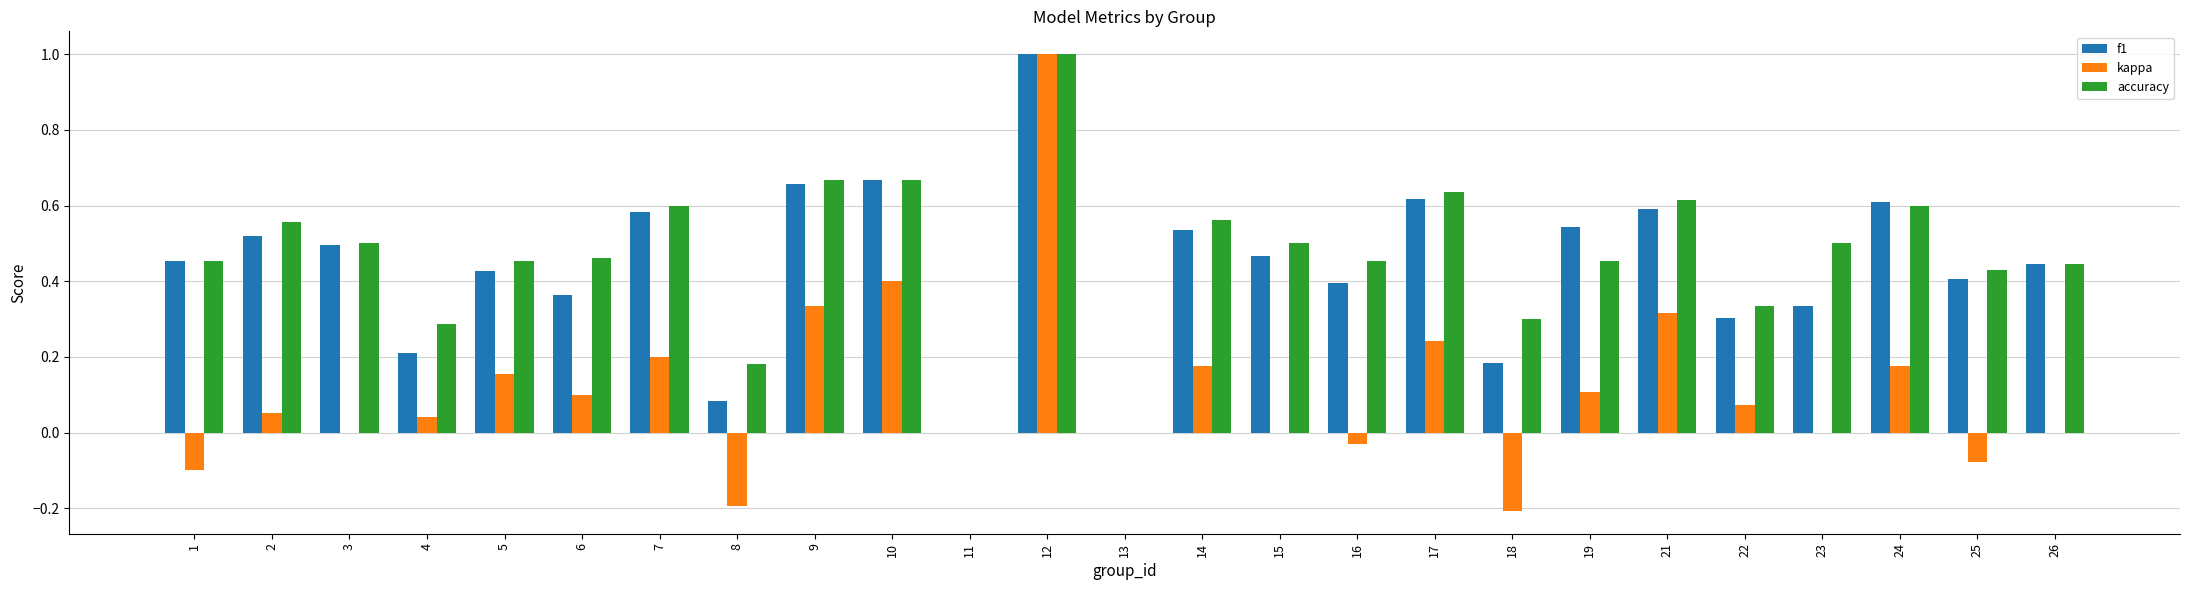

Is it true that f1 equals 0.1 at 26?

False